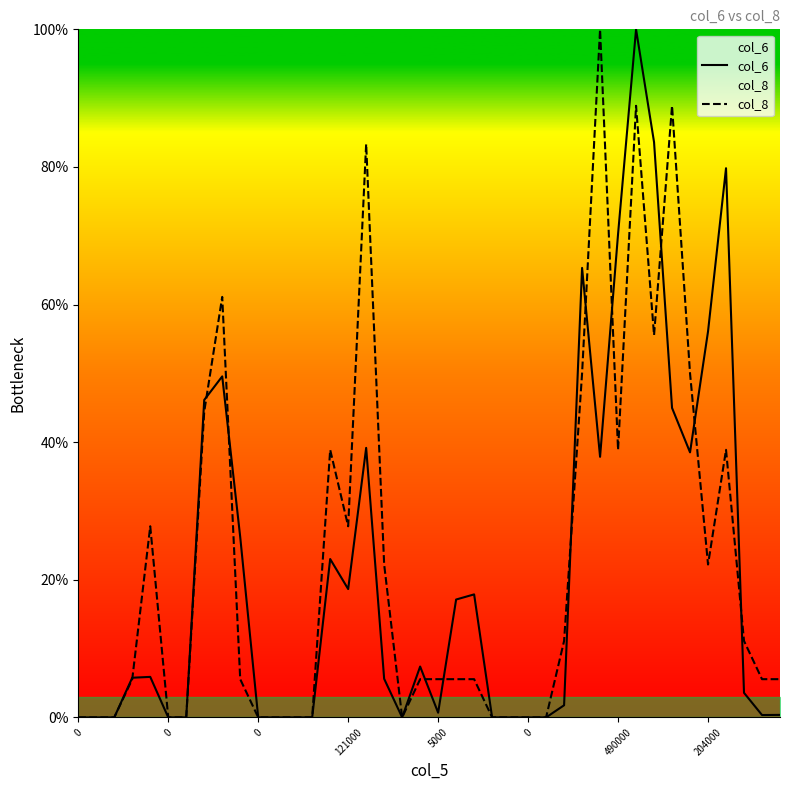

At which category does the chart reach its peak across all series?

31